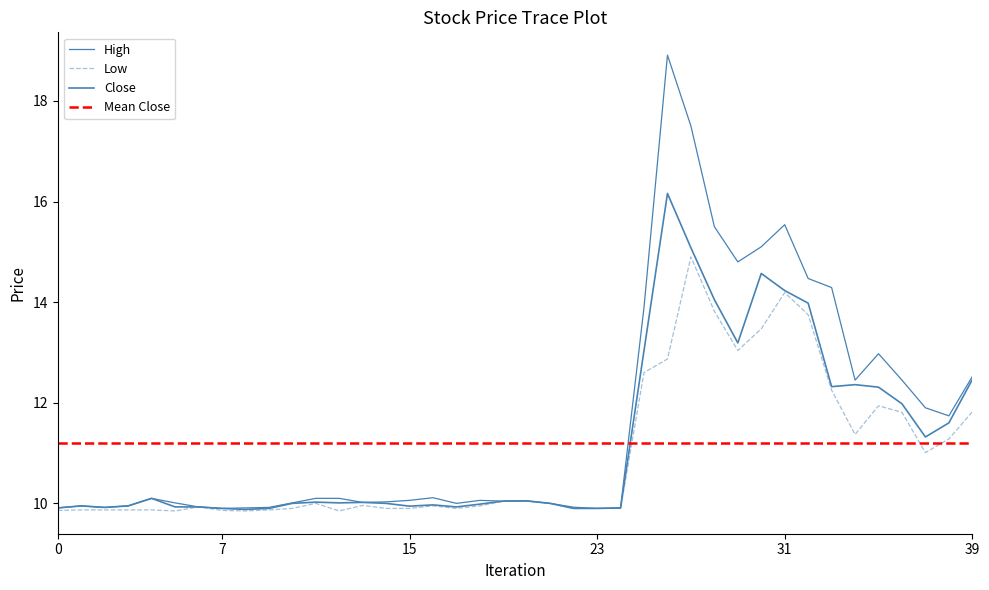

At how many categories does at least one series exceed 15?

5